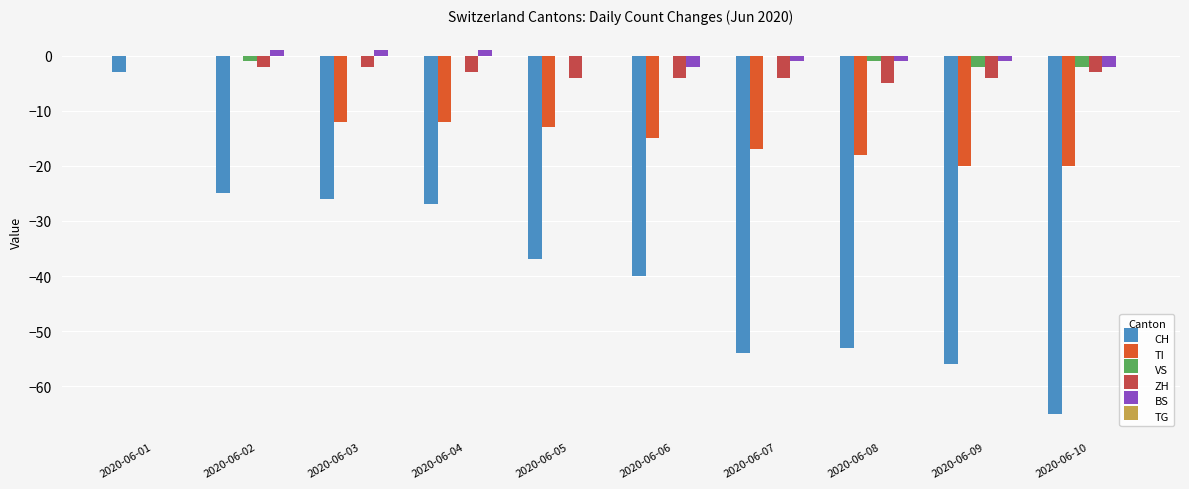

Which series changed the most between 2020-06-03 and 2020-06-09?

CH